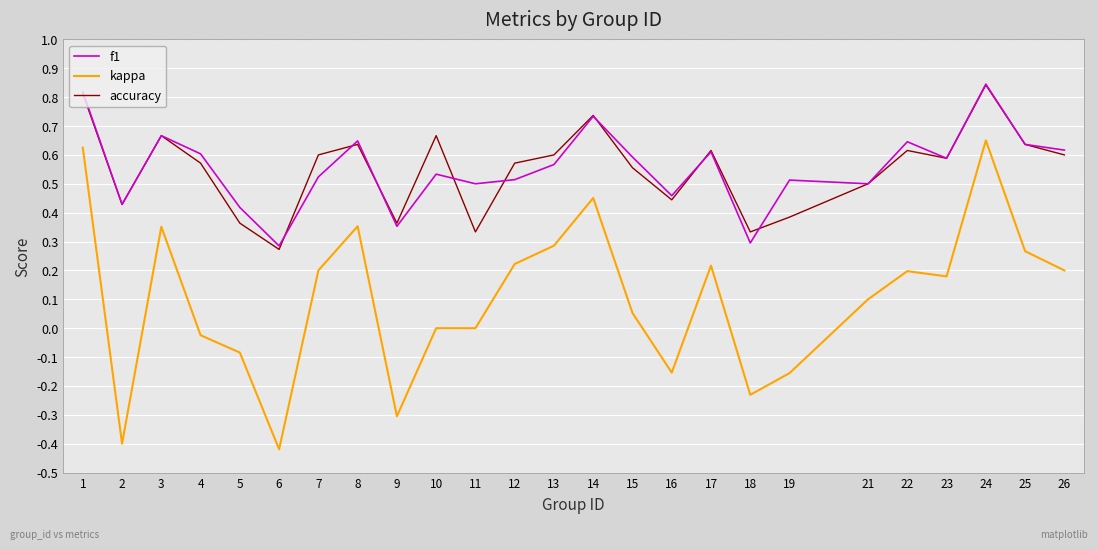

What is the total value across all series at 8?

1.6